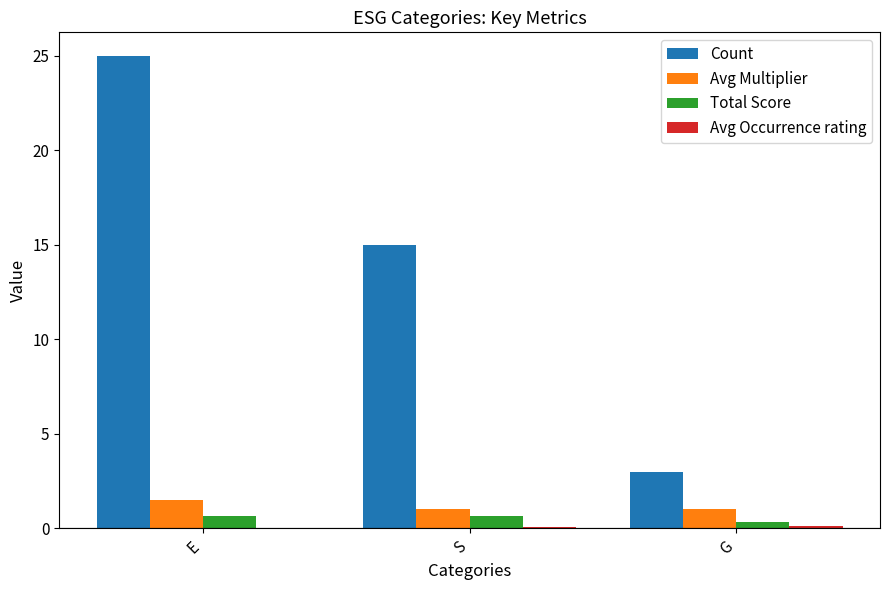

Is it true that Avg Multiplier equals 1.5 at E?

True